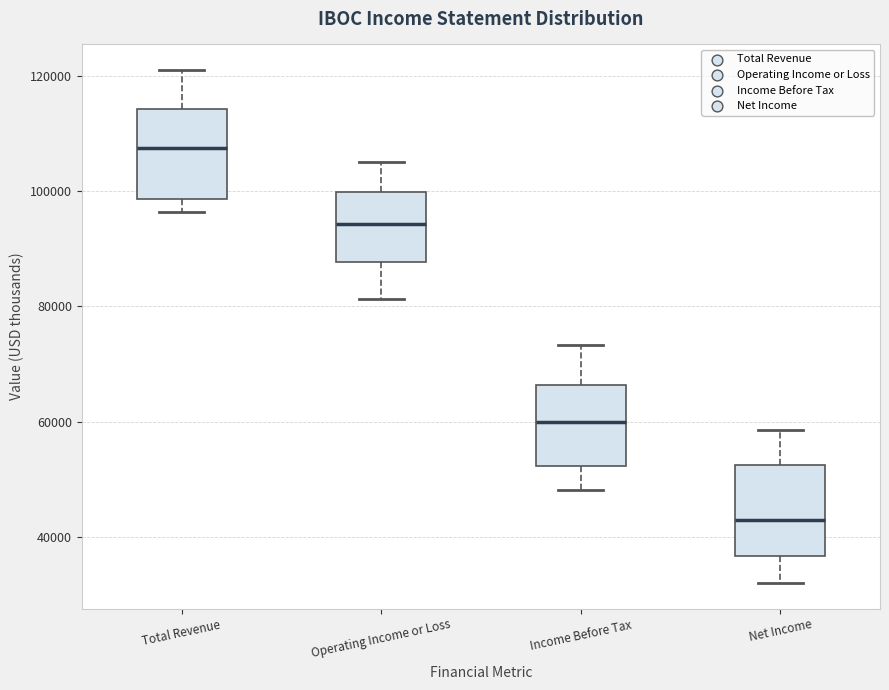

Where does the lower whisker of the box for Income Before Tax end on the y-axis? The values are not printed on the chart, so give them approximately, as read against the axis.

48000